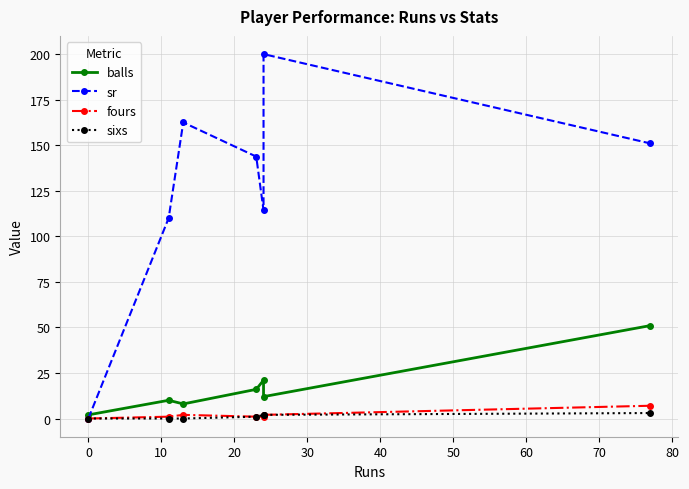

What position from the right is 50?

1